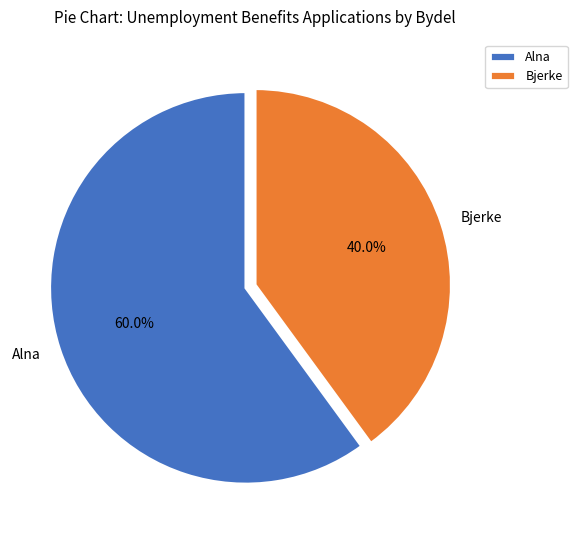

Rank the categories by value from highest to lowest.

Alna, Bjerke